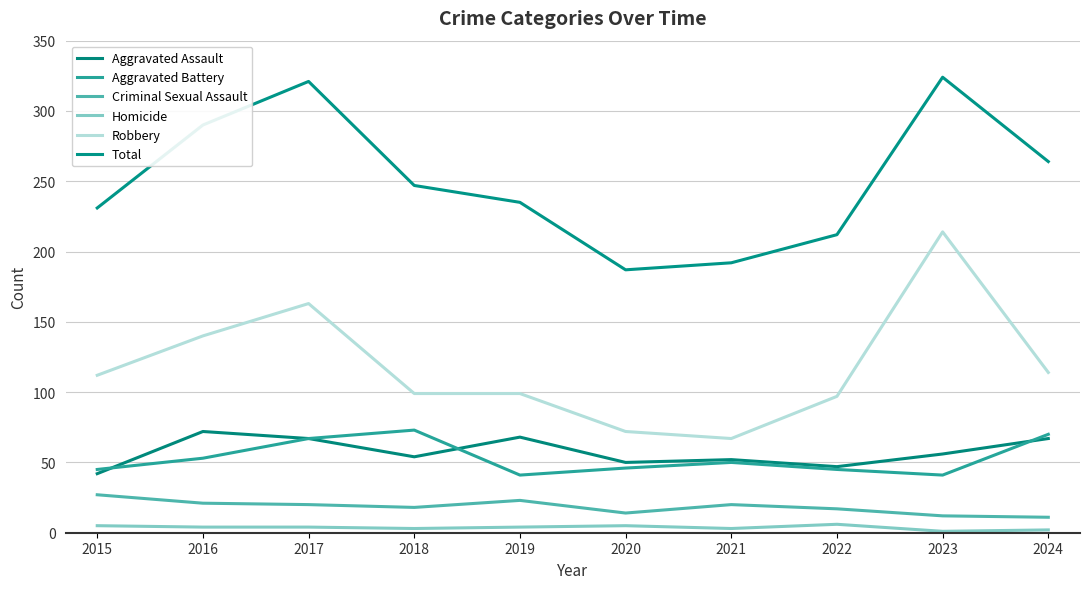

Reading left to right, extract all data points from this chart.

Aggravated Assault: 42	72	67	54	68	50	52	47	56	67
Aggravated Battery: 45	53	67	73	41	46	50	45	41	70
Criminal Sexual Assault: 27	21	20	18	23	14	20	17	12	11
Homicide: 5	4	4	3	4	5	3	6	1	2
Robbery: 112	140	163	99	99	72	67	97	214	114
Total: 231	290	321	247	235	187	192	212	324	264